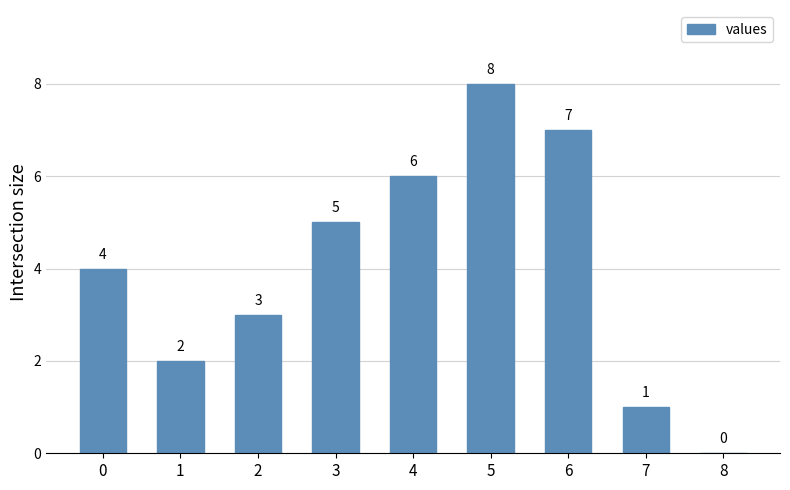

What is the ratio of the value at 3 to the value at 6?

0.7